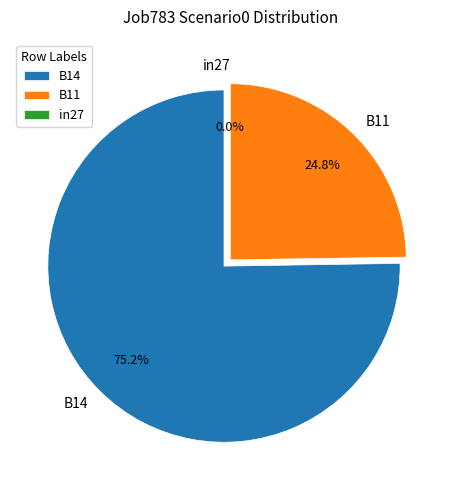

Which category has the smallest portion of the pie?

in27